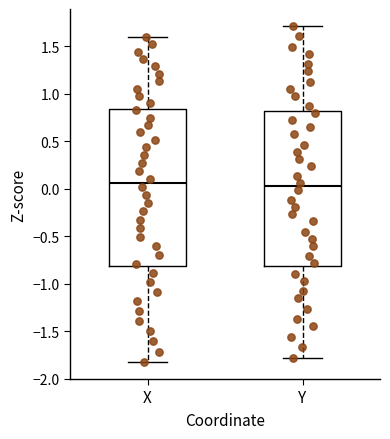

Reading left to right, read every box against the y-axis: the position of its median line, the range the box covers, and the ends of its whiskers. The values are not printed on the chart, so give them approximately, as read against the axis.

X: median 0.05, box -0.80 to 0.85, whiskers -1.85 to 1.60
Y: median 0.00, box -0.80 to 0.80, whiskers -1.80 to 1.70